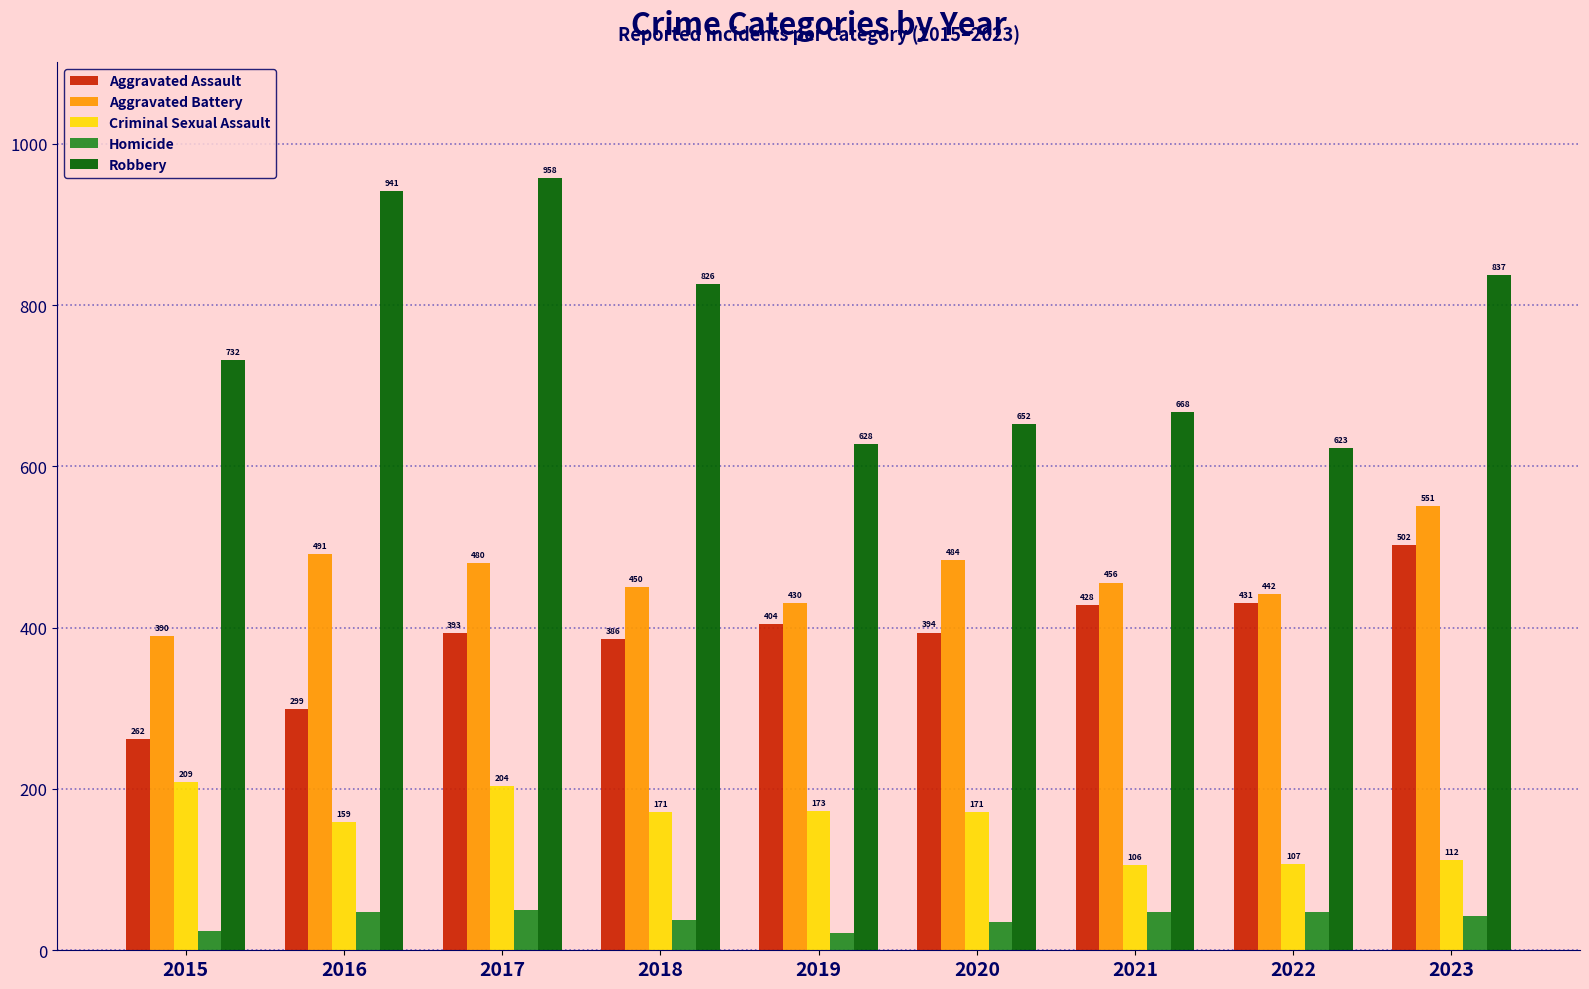

What are all the series names shown in the legend?

Aggravated Assault, Aggravated Battery, Criminal Sexual Assault, Homicide, Robbery